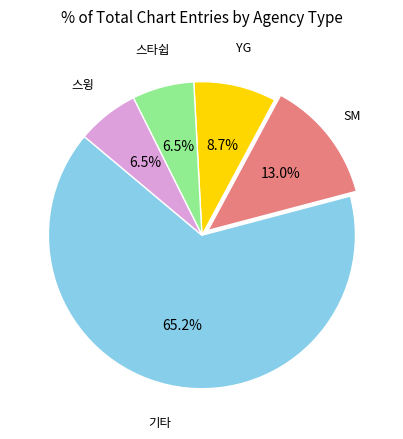

Is there any slice that represents more than half of the pie?

Yes